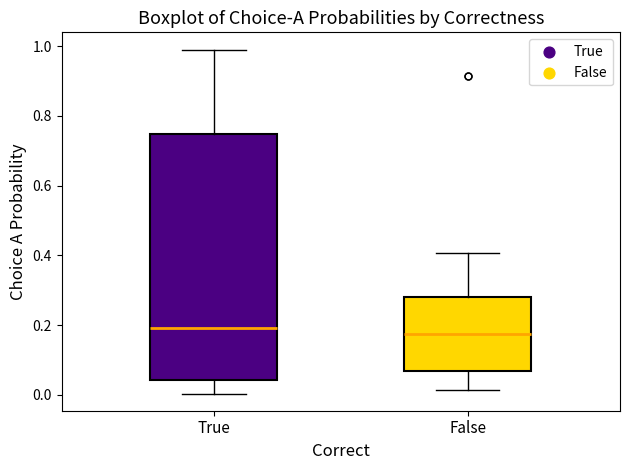

Reading left to right, transcribe this box plot: for each box, give where its median line is, the range the box spans, and where its two whiskers end, as read against the y-axis. The values are not printed on the chart, so give them approximately, as read against the axis.

True: median 0.20, box 0.04 to 0.74, whiskers 0.00 to 1.00
False: median 0.18, box 0.06 to 0.28, whiskers 0.02 to 0.40